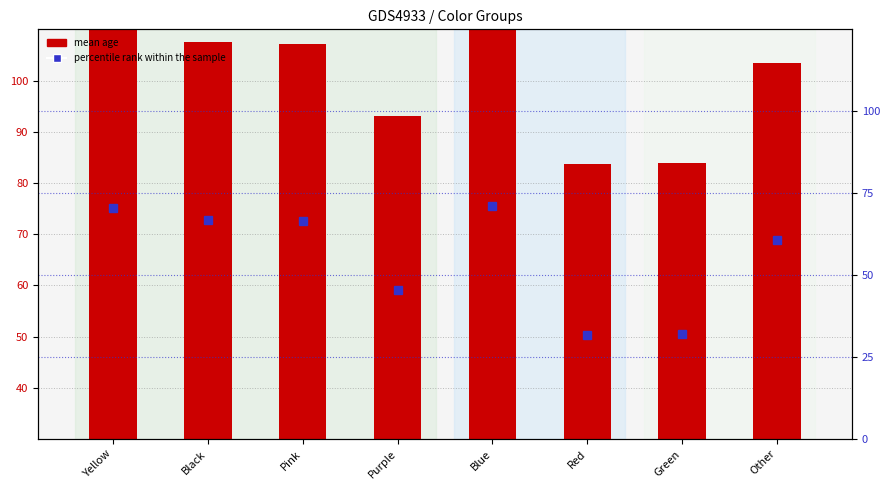

What position from the left is Black?

2